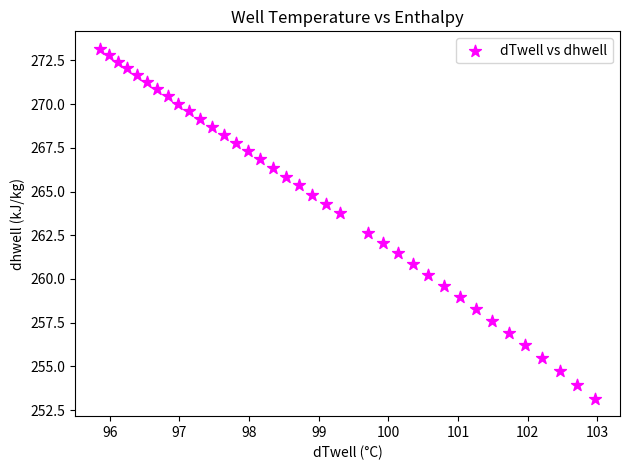

What is the range of Y values (max minus min)?

20.0